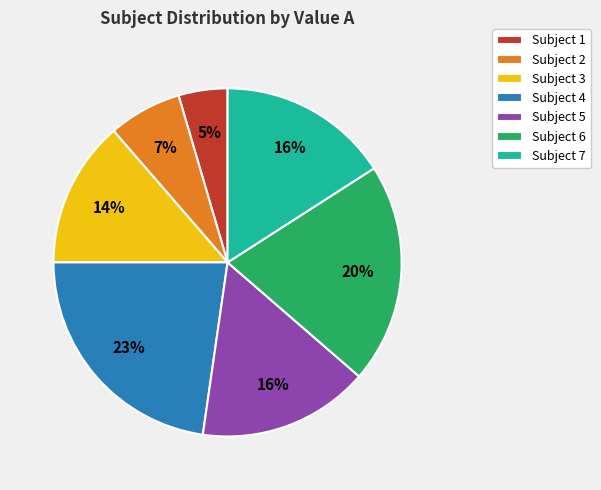

To the nearest percent, what portion does Subject 3 represent?

14%